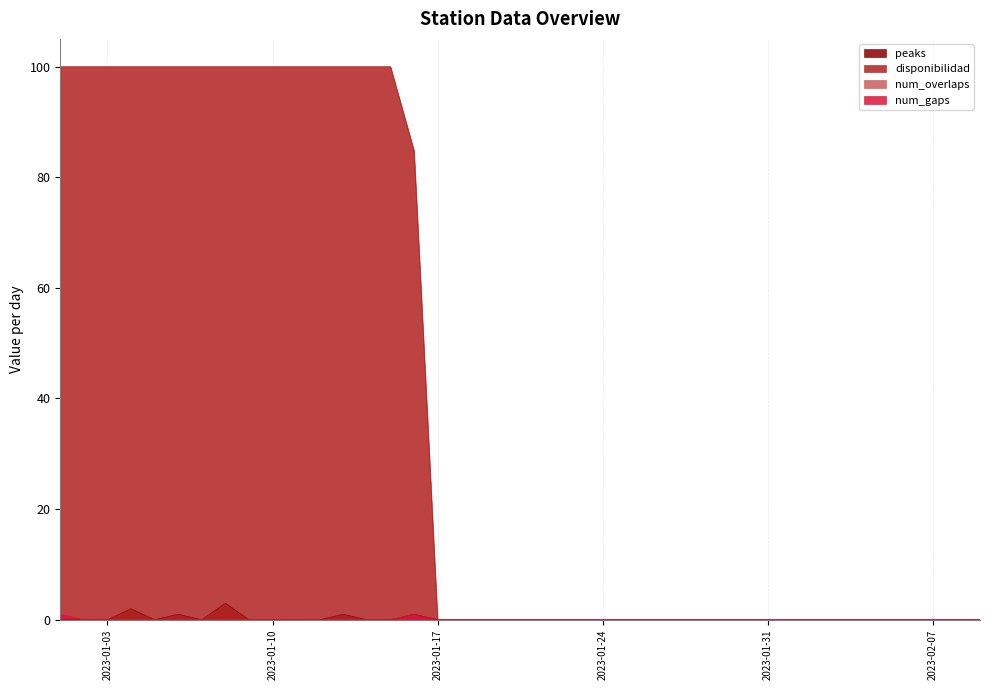

Which series has the largest total across all categories?

disponibilidad